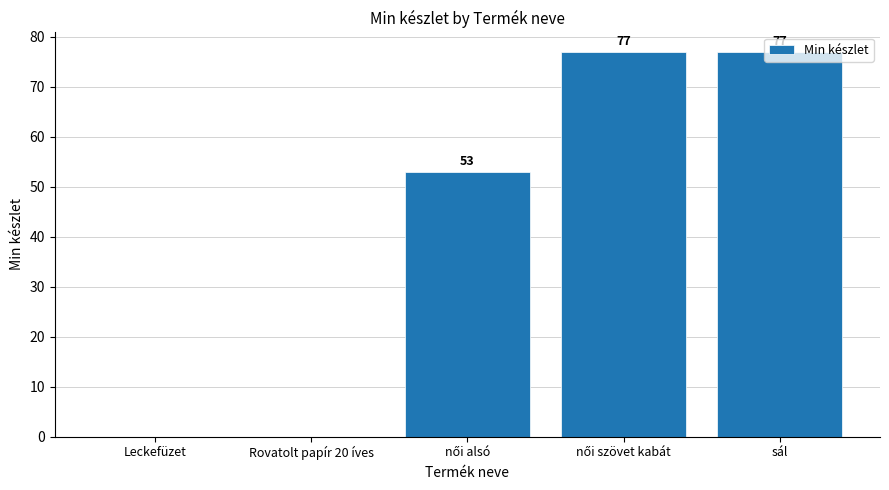

How many positive values are there?

3